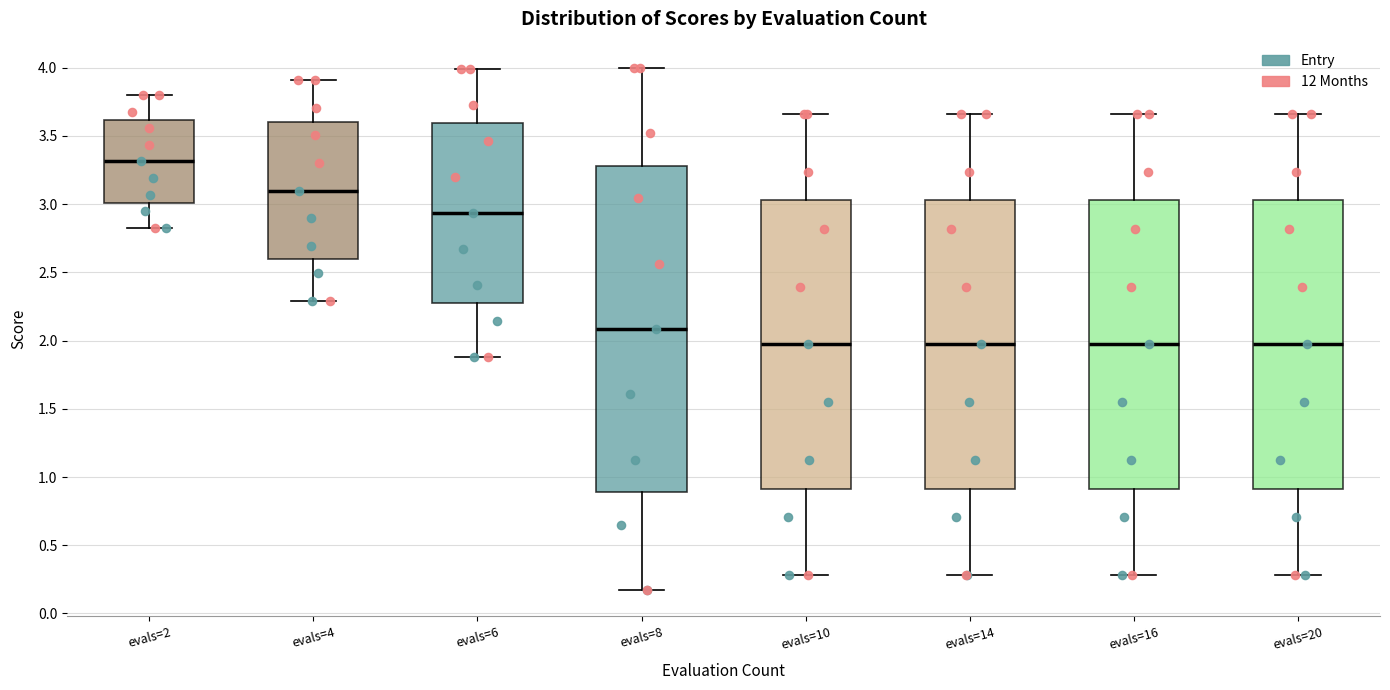

Comparing the boxes themselves (not the whiskers), which one is the tallest?

evals=8